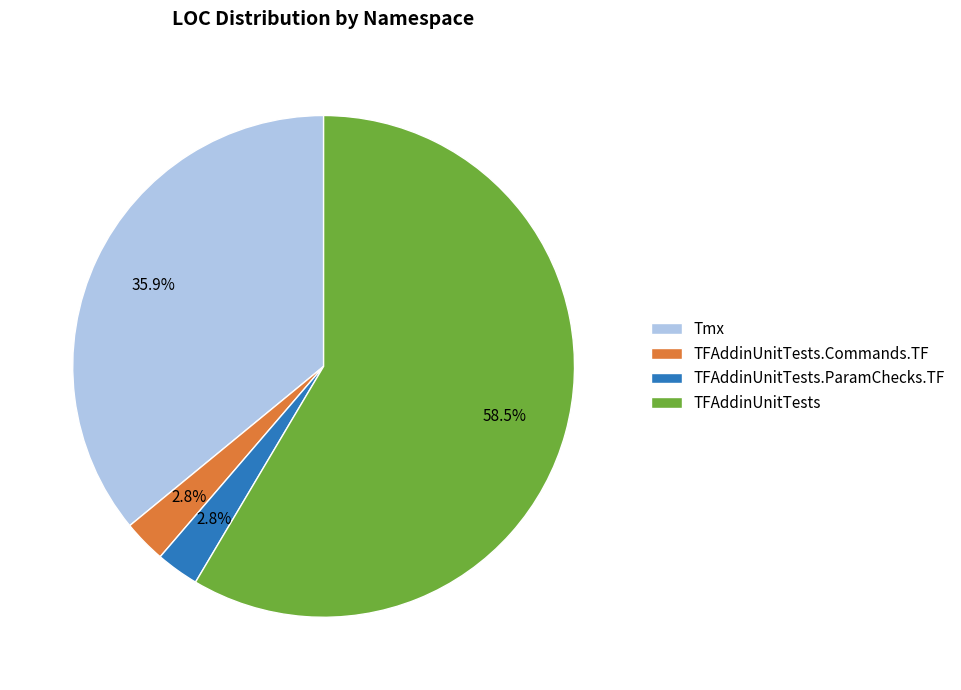

Count the number of slices in the pie.

4